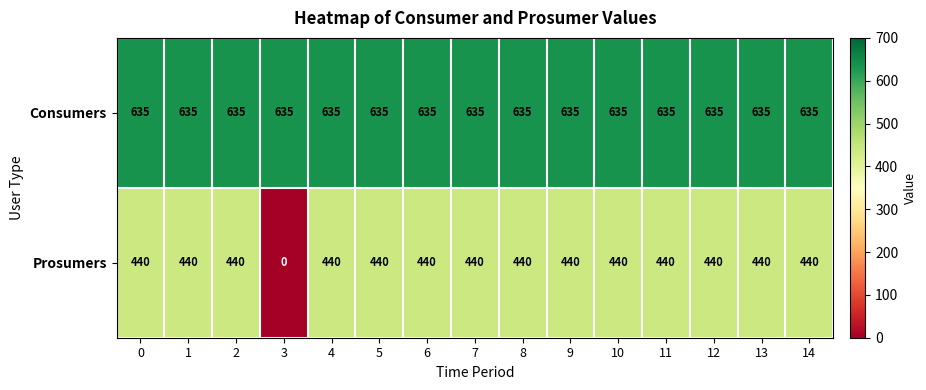

Count the number of categories in the chart.

15